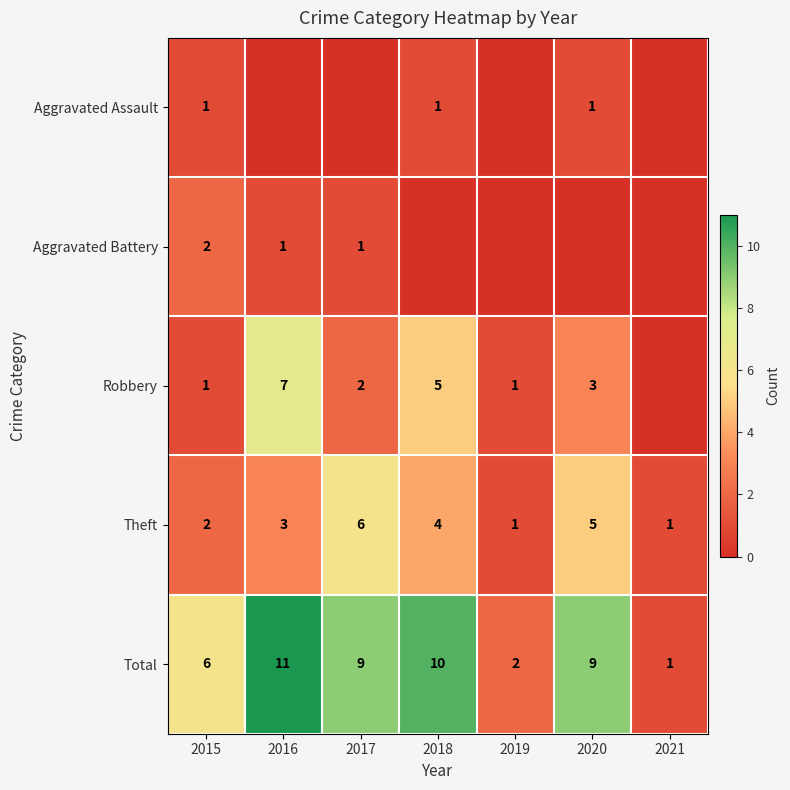

Is the value of Aggravated Assault at 2015 greater than the value of Total at 2018?

No